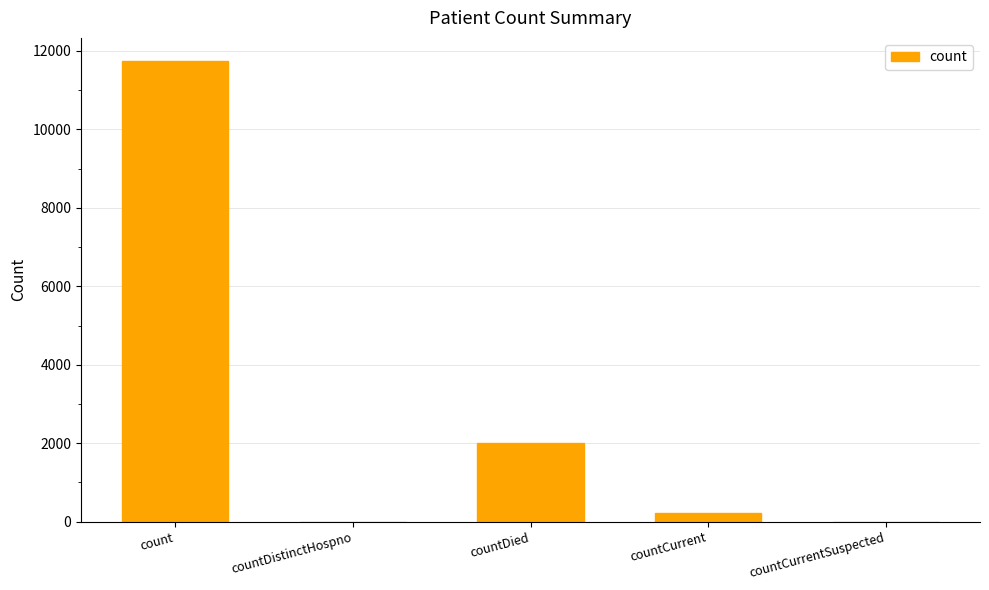

What is the maximum value shown in the chart?

11745